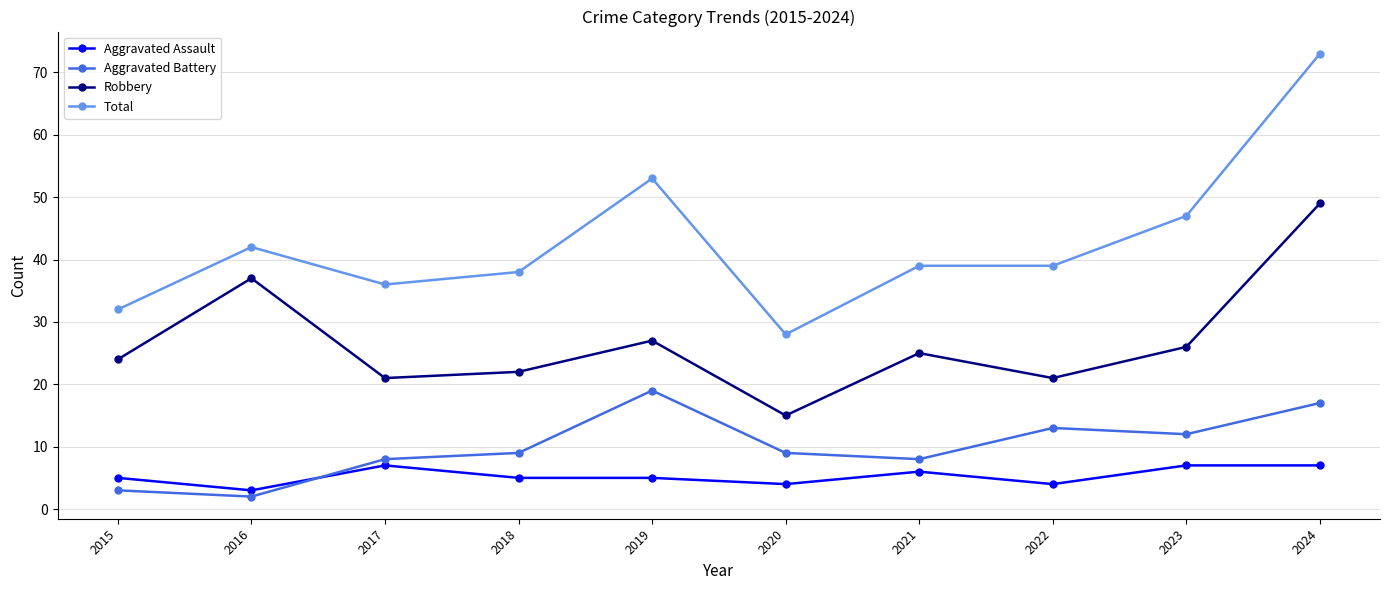

Where does the Total series first go above 39?

2016